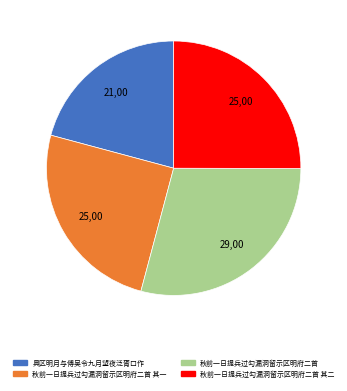

How many slices are in this pie chart?

4